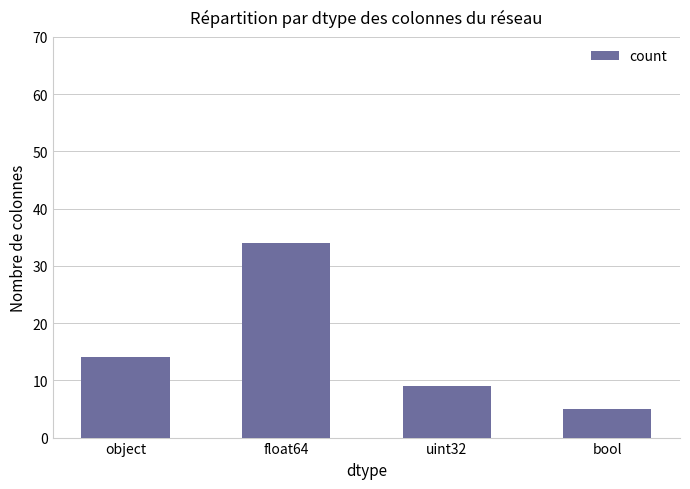

Count the values in the range 9 to 34.

3